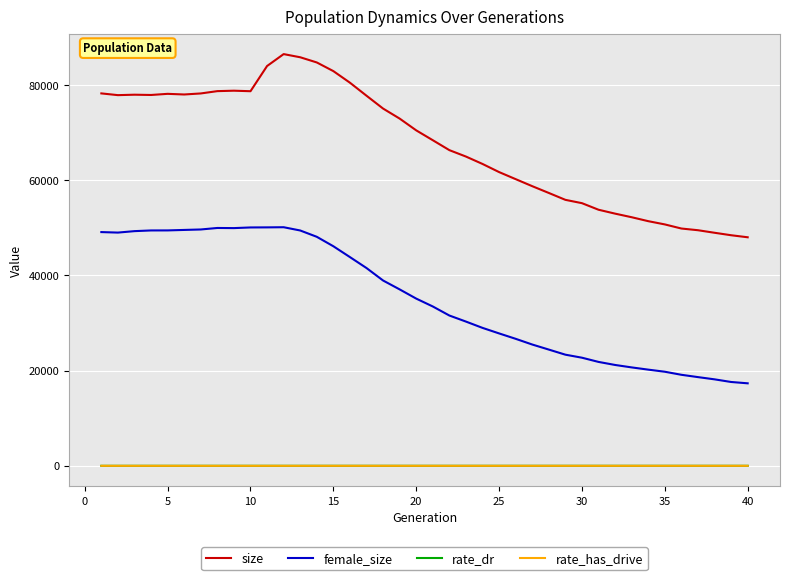

True or false: rate_has_drive and female_size intersect in this chart.

False